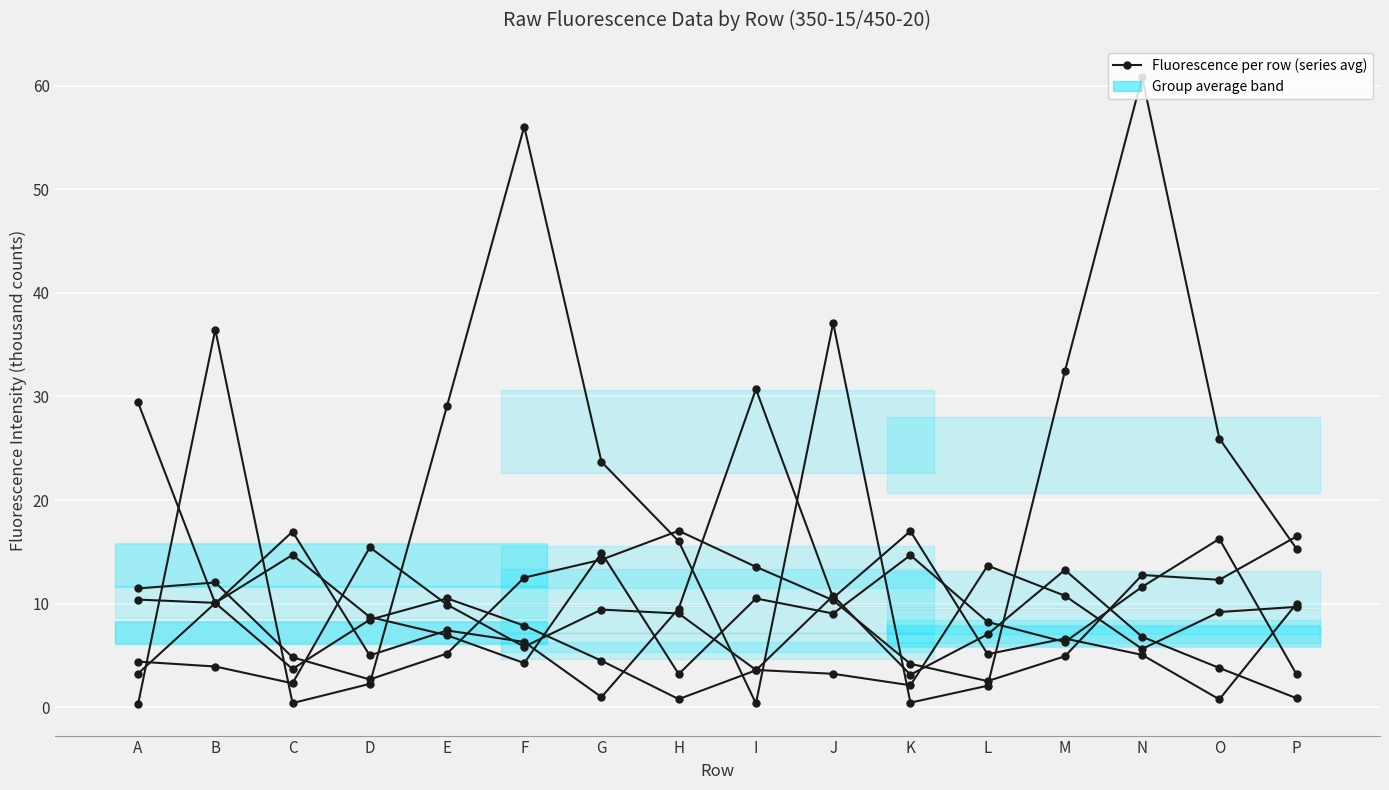

Reading left to right, list all the values displayed in this chart.

col_2: A=10.4	B=10.1	C=14.7	D=8.7	E=6.9	F=4.3	G=14.9	H=3.2	I=10.5	J=9.0	K=14.7	L=8.2	M=6.3	N=11.6	O=16.2	P=3.2
col_3: A=3.2	B=10.1	C=3.7	D=8.4	E=10.5	F=7.9	G=4.5	H=0.8	I=3.6	J=10.8	K=3.1	L=7.0	M=13.2	N=6.8	O=3.8	P=0.9
col_4: A=11.5	B=12.0	C=4.8	D=2.7	E=5.2	F=12.5	G=14.2	H=17.0	I=13.6	J=10.3	K=4.2	L=2.5	M=4.9	N=12.8	O=12.3	P=16.5
col_5: A=4.4	B=3.9	C=2.3	D=15.4	E=9.9	F=5.8	G=9.4	H=9.0	I=3.6	J=3.2	K=2.1	L=13.7	M=10.8	N=5.6	O=9.2	P=9.7
col_6: A=29.4	B=10.0	C=17.0	D=5.0	E=7.4	F=6.3	G=1.0	H=9.5	I=30.7	J=10.6	K=17.0	L=5.1	M=6.6	N=5.0	O=0.8	P=10.0
col_7: A=0.3	B=36.5	C=0.4	D=2.2	E=29.1	F=56.1	G=23.7	H=16.0	I=0.4	J=37.1	K=0.4	L=2.1	M=32.4	N=60.9	O=25.9	P=15.3